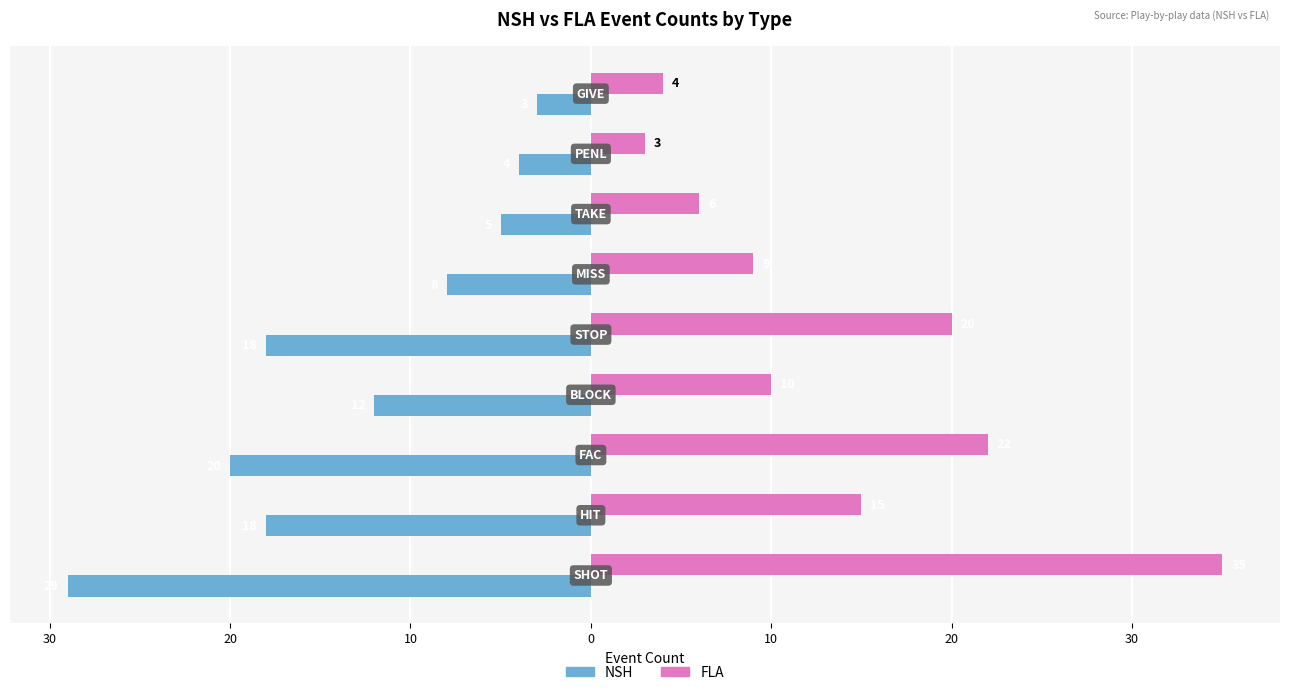

What is the average value of the NSH series?

-13